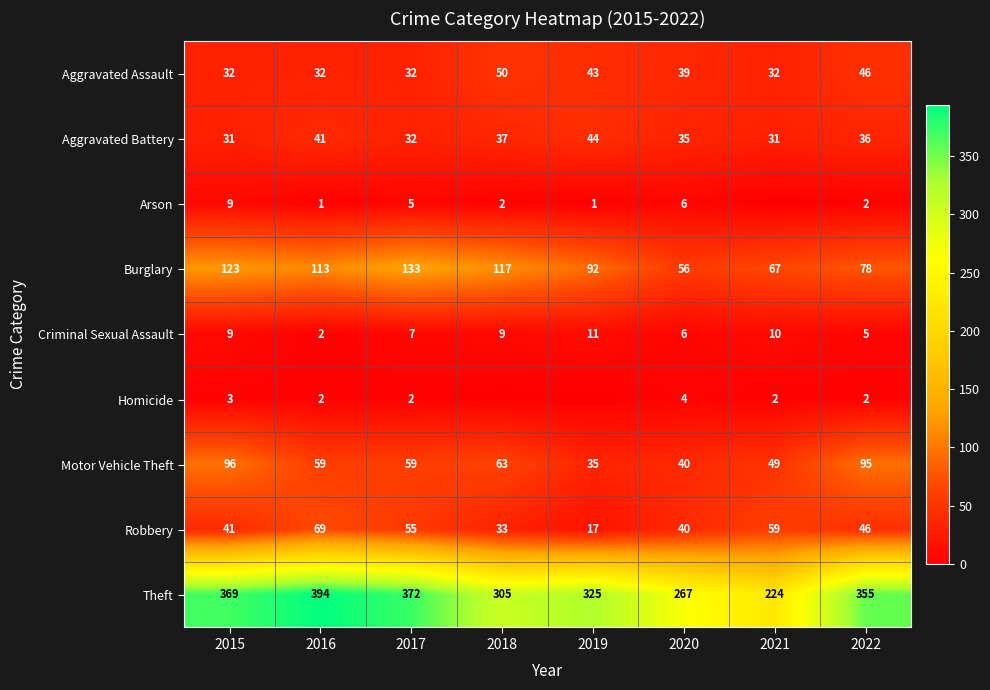

What is the total value across all series at 2022?

665